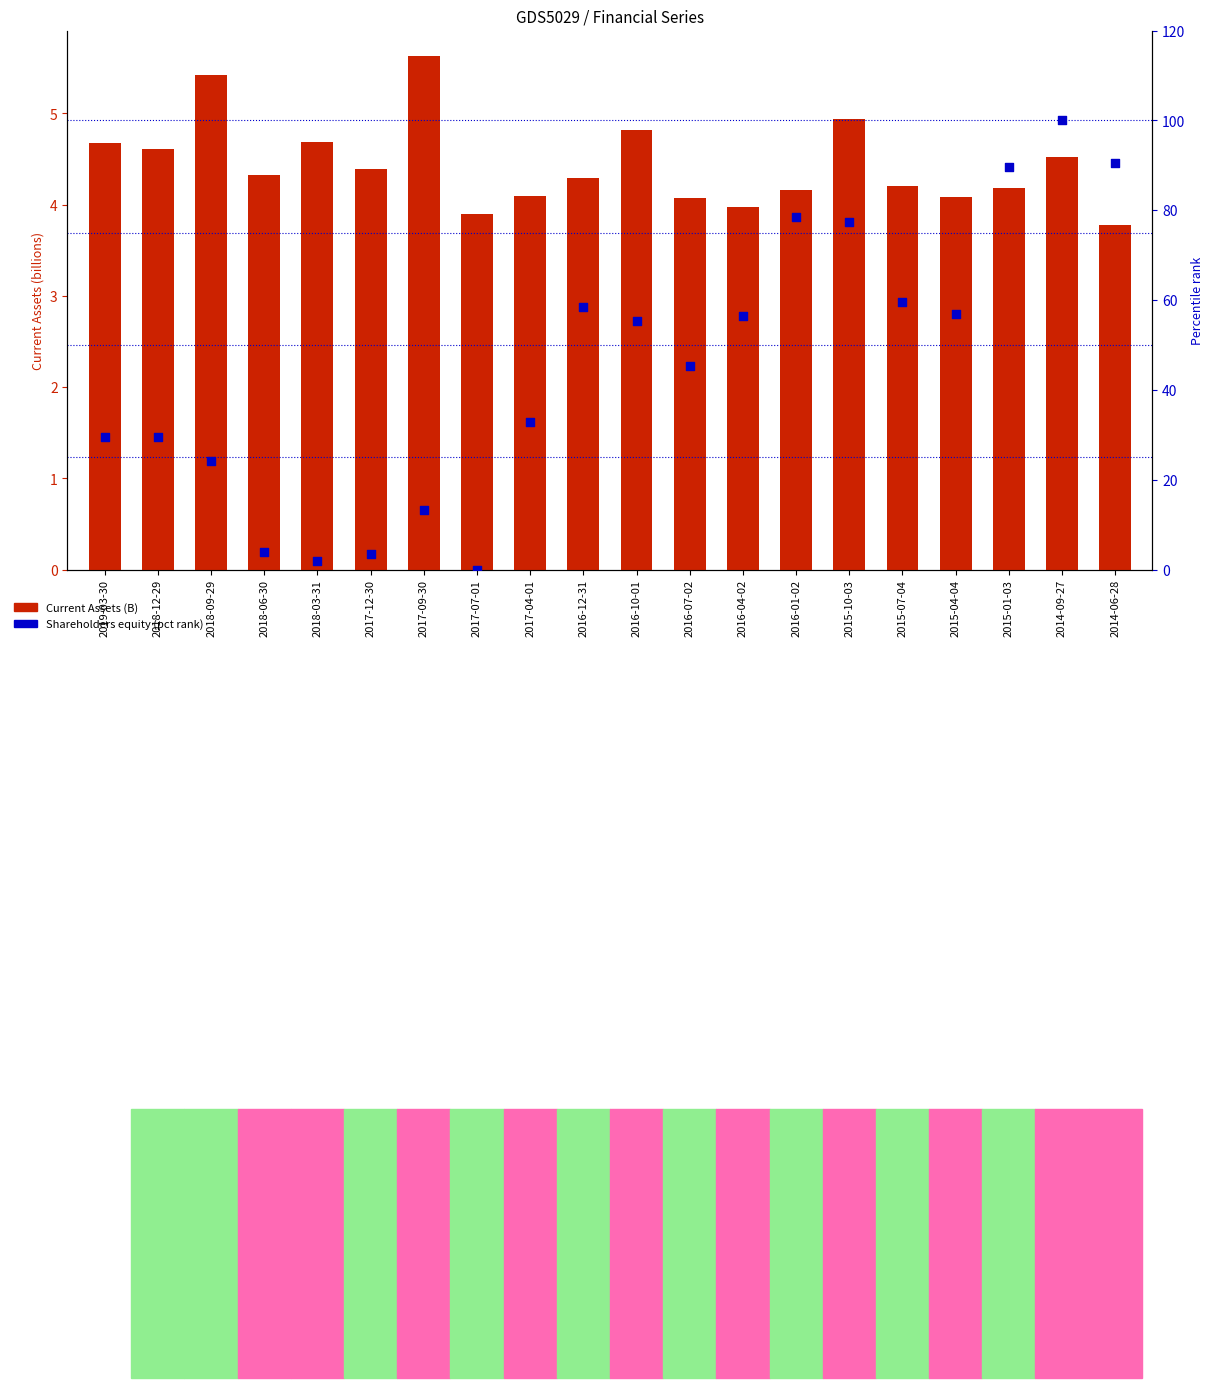

Which series has the largest Y range (max minus min)?

Shareholders equity (pct rank)